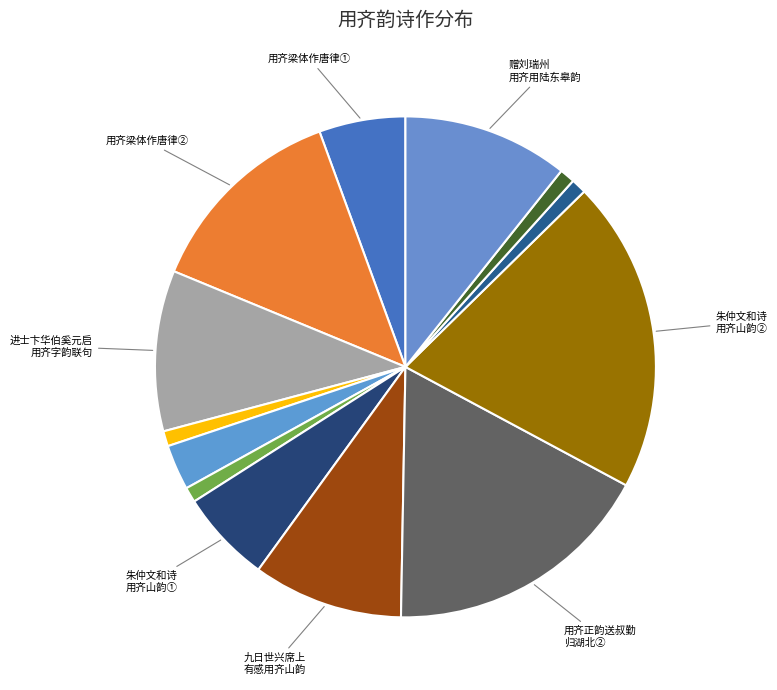

How many segments does this pie chart have?

13